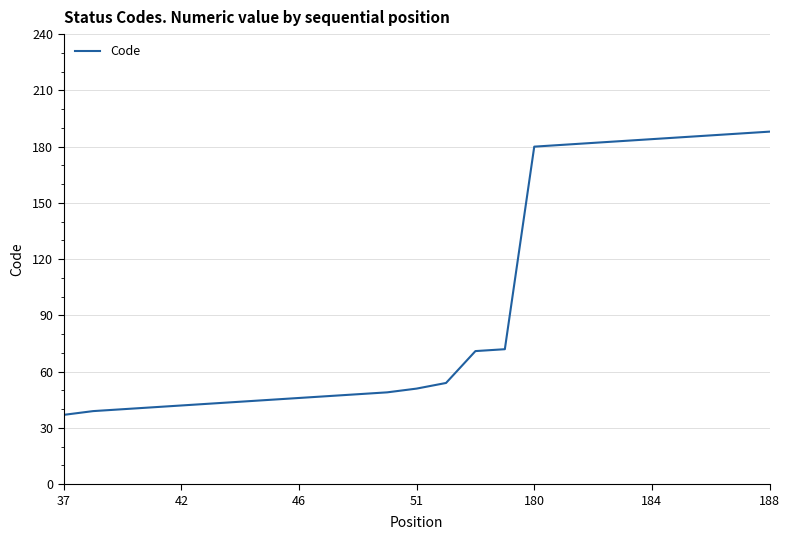

What is the difference between the maximum and minimum values?

151